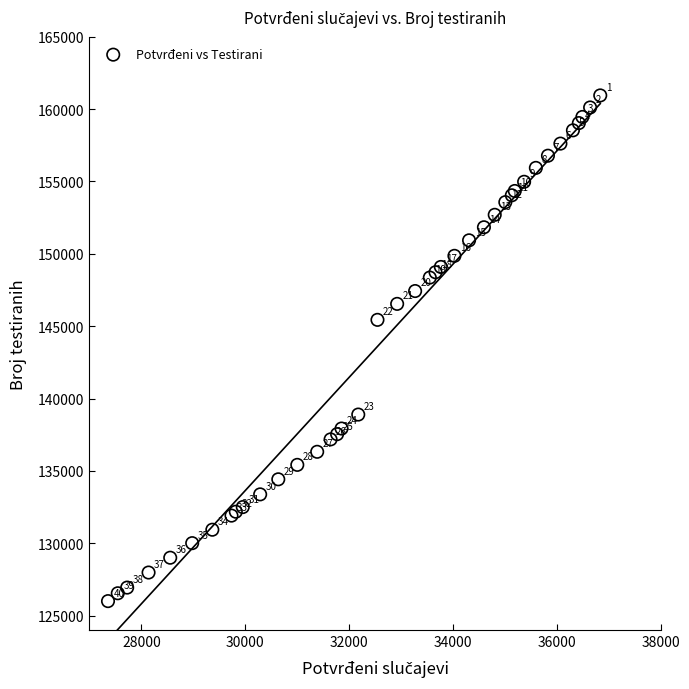

What Y value in the scatter plot is closest to 143476?

145439